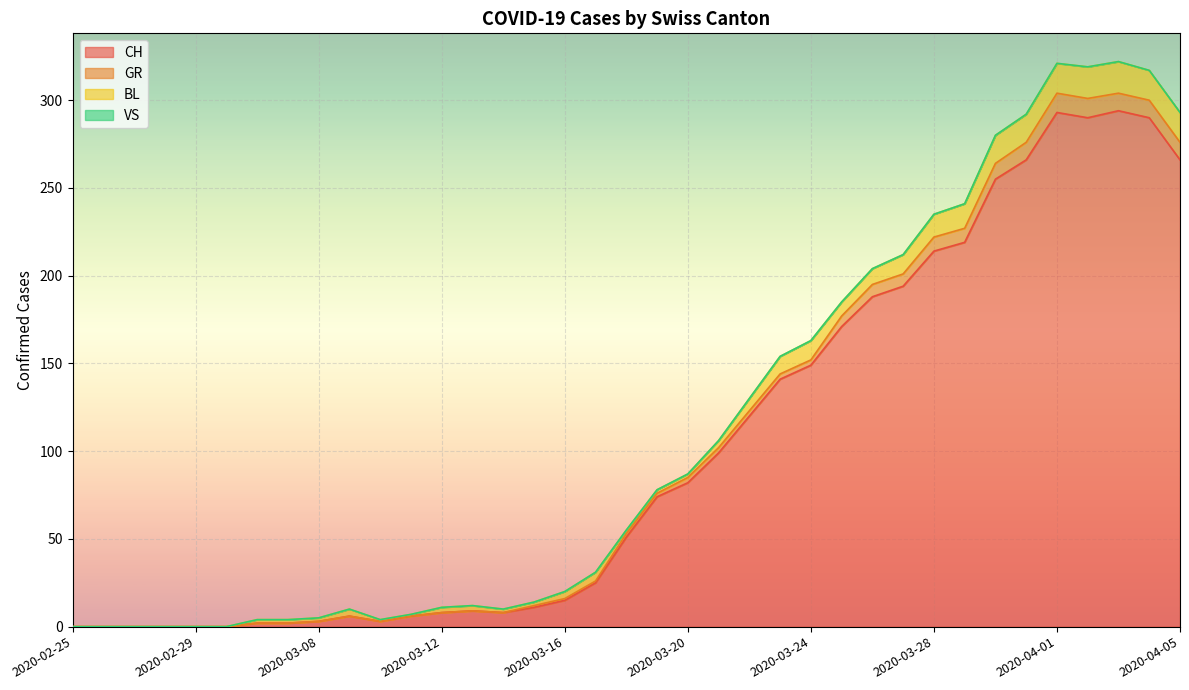

Does the chart display data point markers on the line(s)?

No